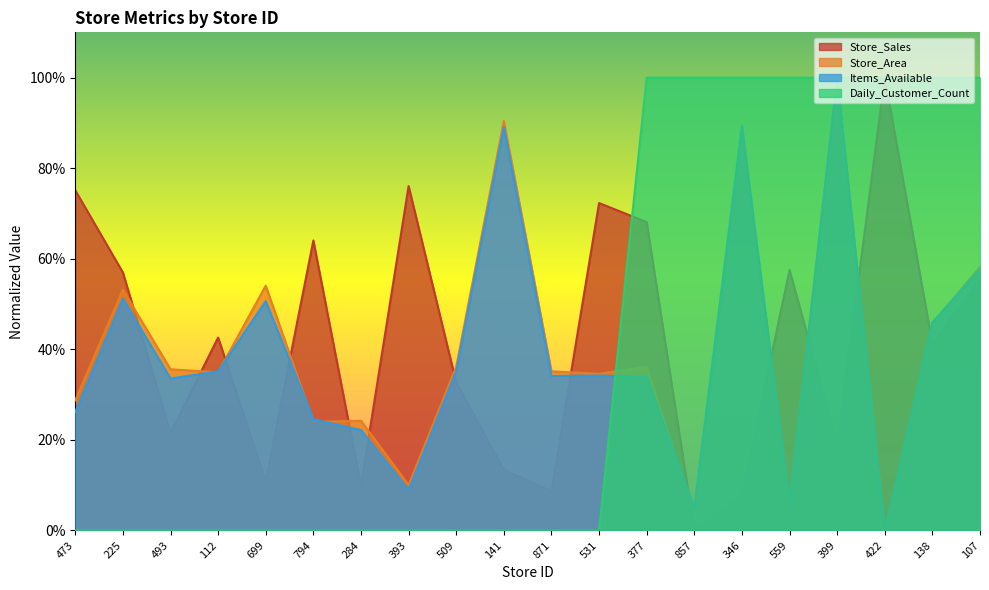

How many distinct data groups are displayed?

4